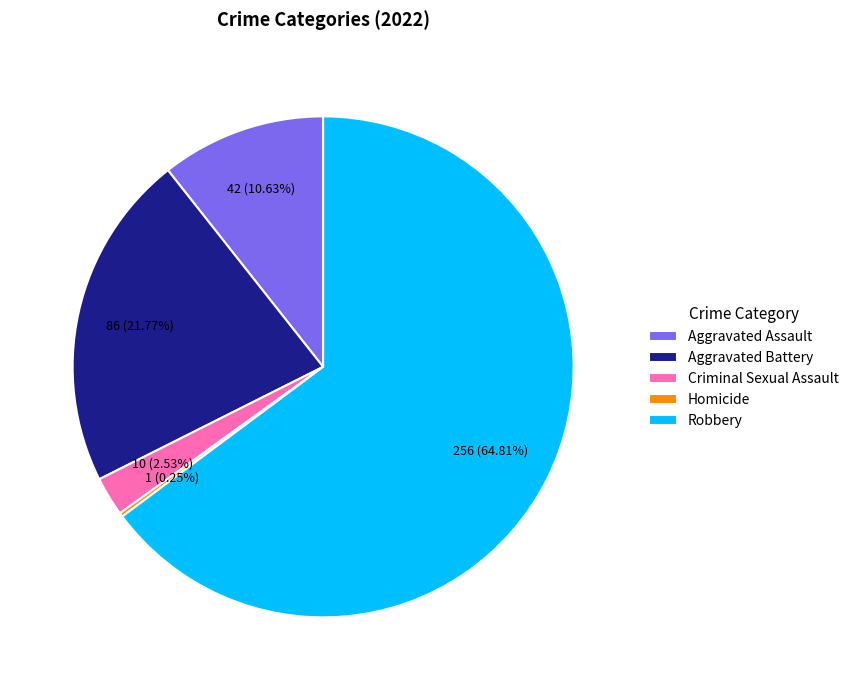

Is it true that Robbery is 59% of the pie?

False